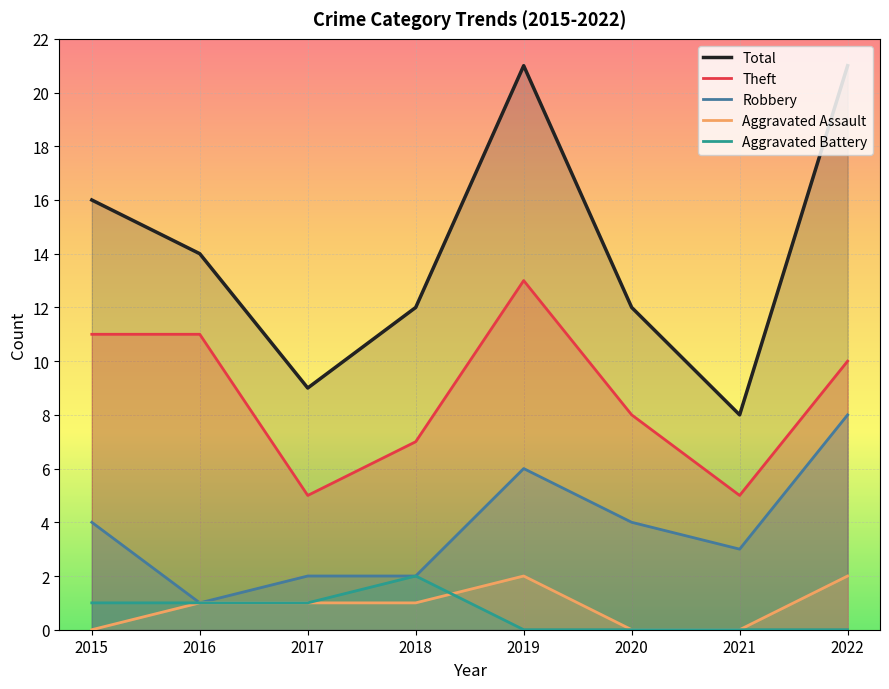

True or false: Total and Theft intersect in this chart.

False